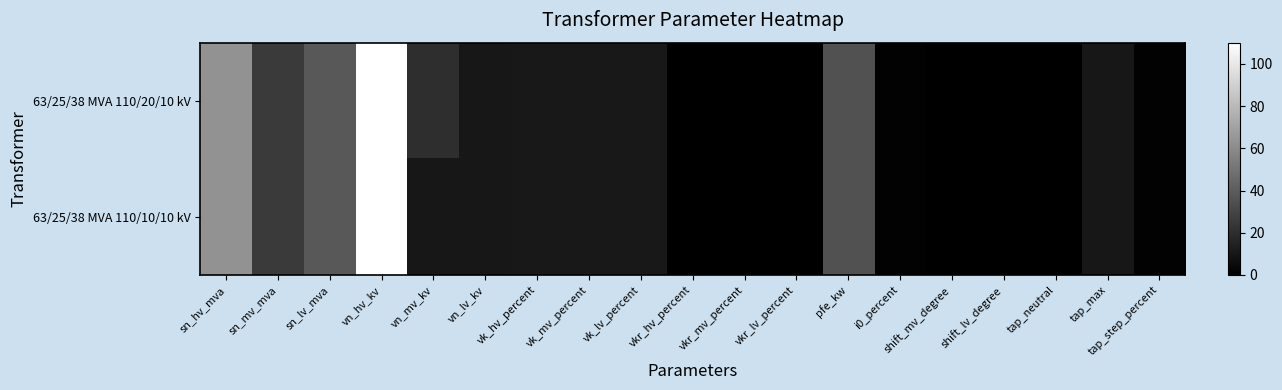

At vk_lv_percent, list the series in order from smallest to largest.

63/25/38 MVA 110/20/10 kV, 63/25/38 MVA 110/10/10 kV